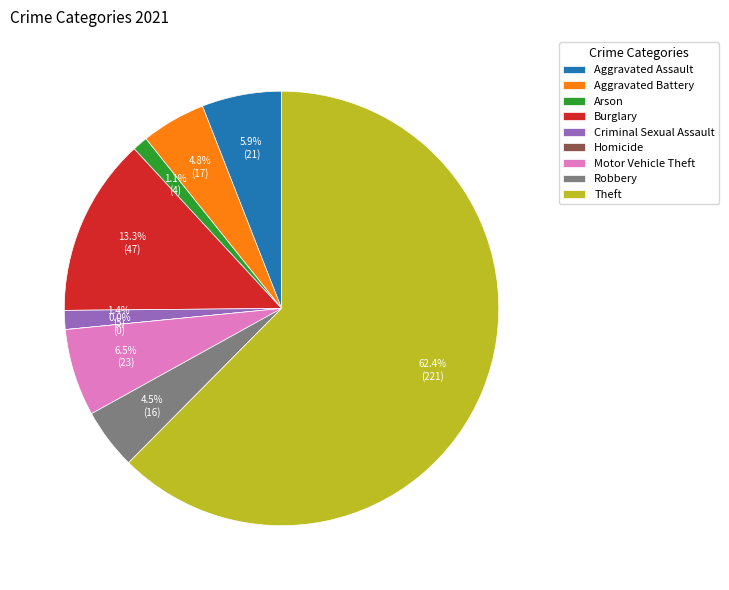

True or false: Burglary accounts for 20% of the total.

False